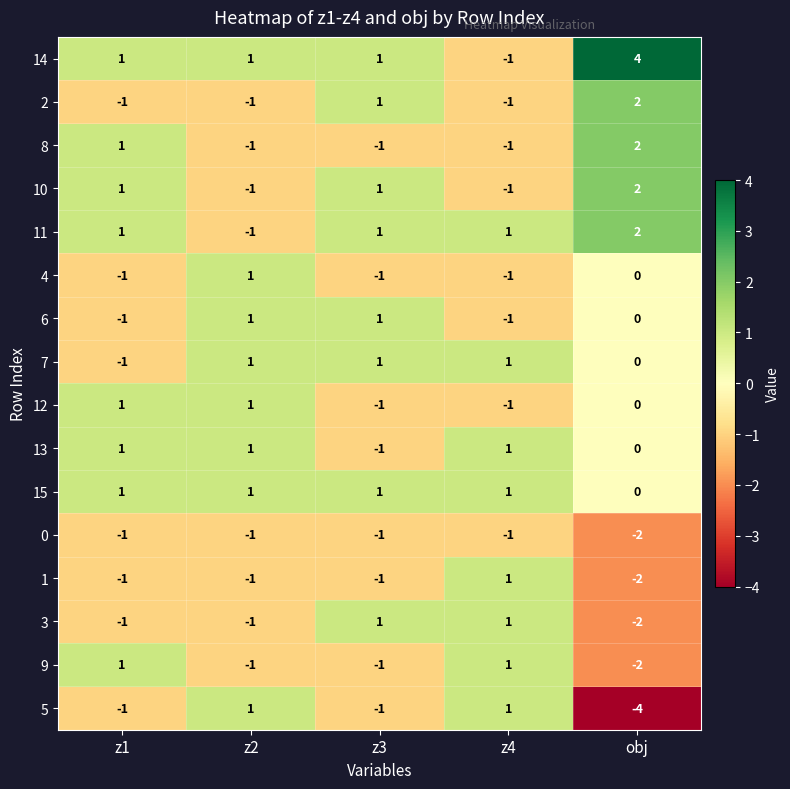

True or false: 14 has a value of 1 at z1.

True